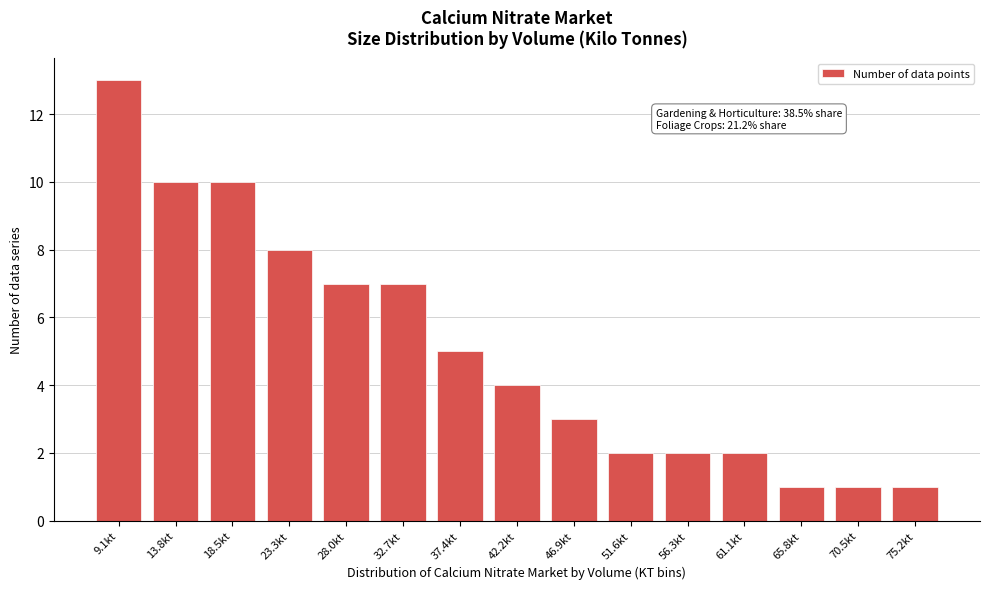

Reading left to right, extract all data points from this chart.

9.1kt=13	13.8kt=10	18.5kt=10	23.3kt=8	28.0kt=7	32.7kt=7	37.4kt=5	42.2kt=4	46.9kt=3	51.6kt=2	56.3kt=2	61.1kt=2	65.8kt=1	70.5kt=1	75.2kt=1